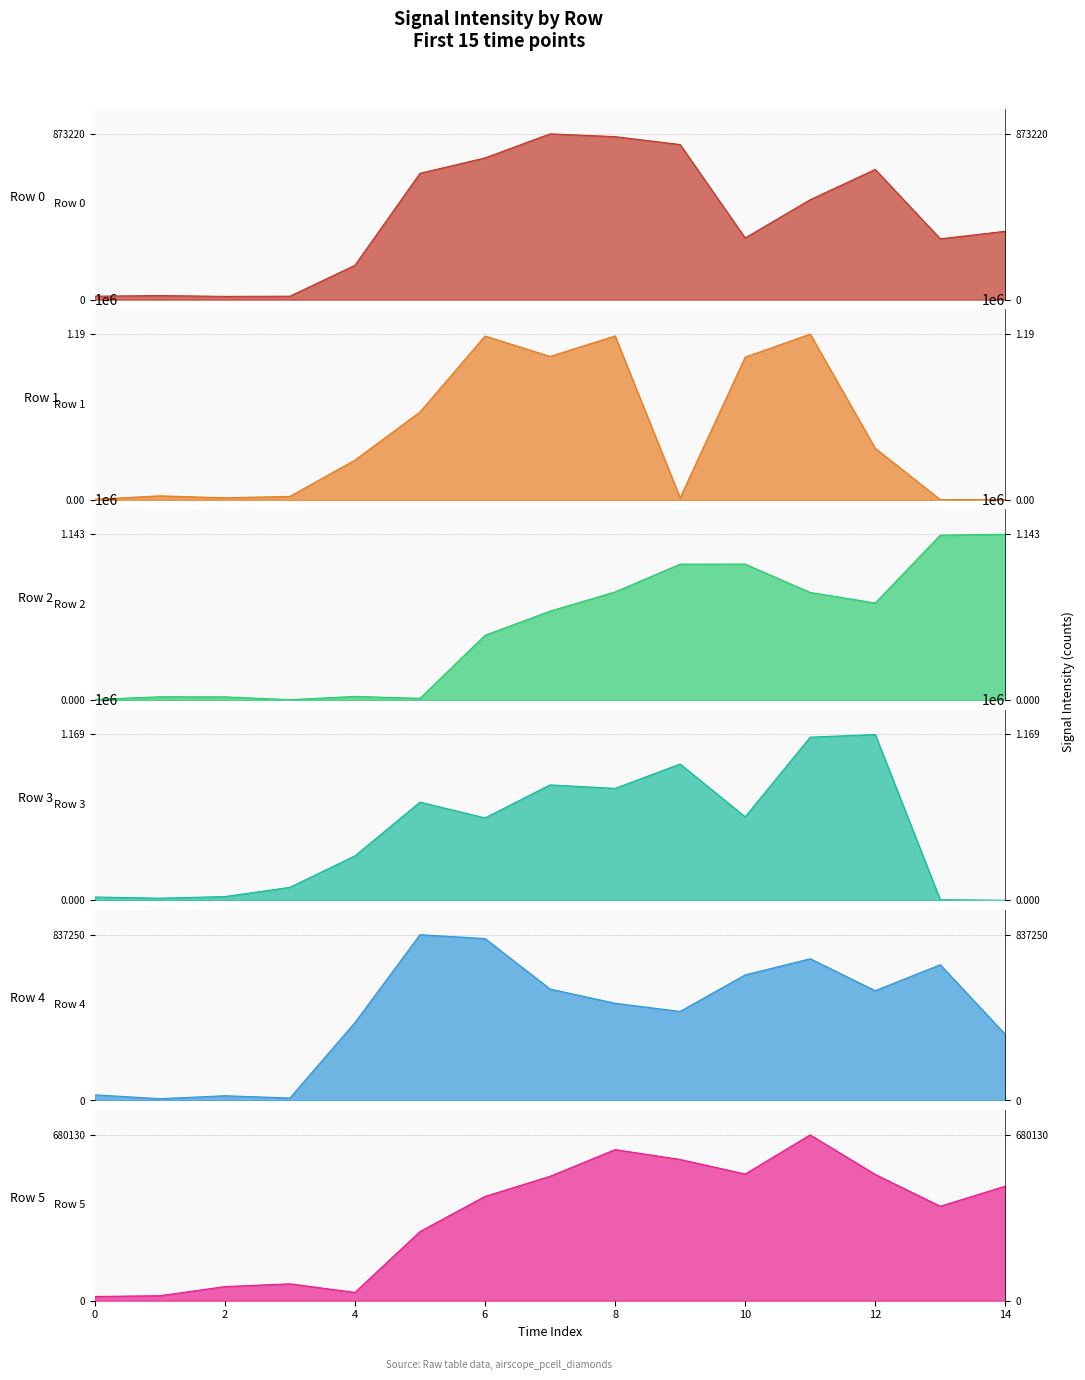

Is the value of Row 4 at 9 greater than the value of Row 1 at 11?

No